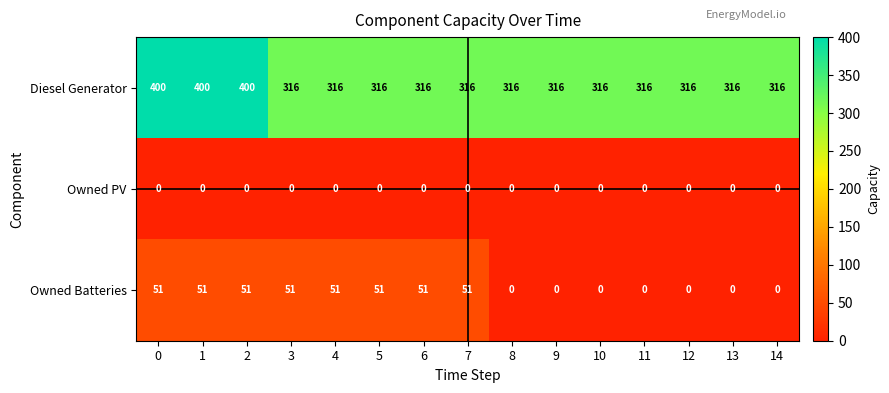

Which series changed the most between 0 and 11?

Diesel Generator